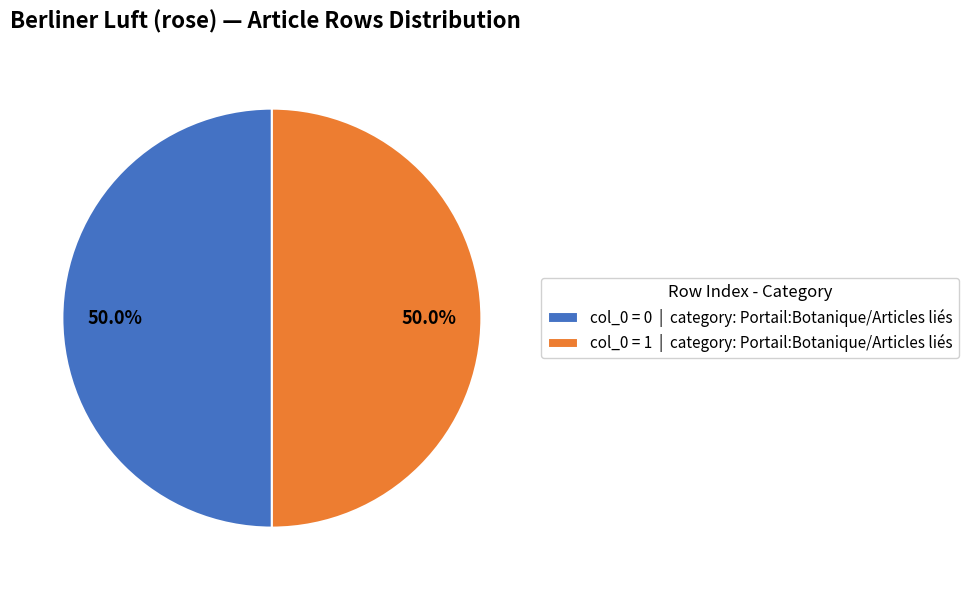

How much of the chart is everything except col_0 = 0 | category: Portail:Botanique/Articles liés?

50.0%